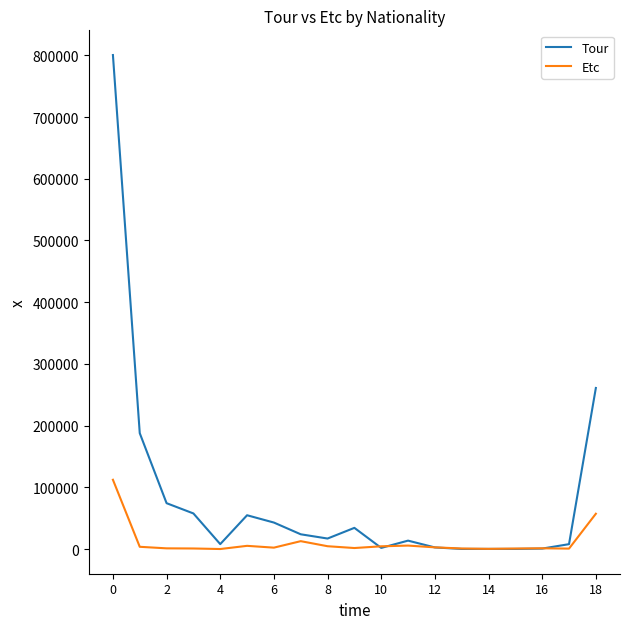

Rank the series by their maximum value, from highest to lowest.

Tour, Etc